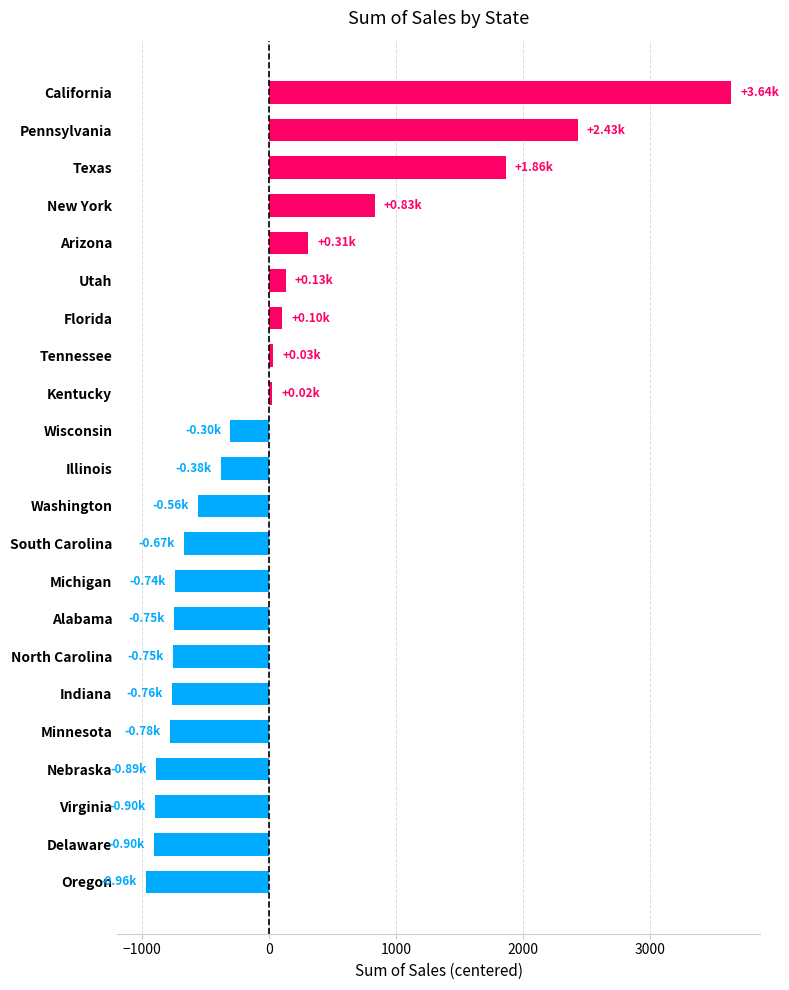

What is the difference between the values at California and Texas?

1776